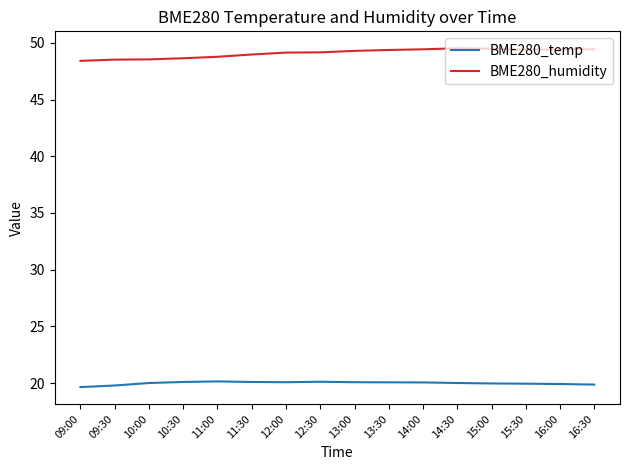

True or false: BME280_temp and BME280_humidity intersect in this chart.

False